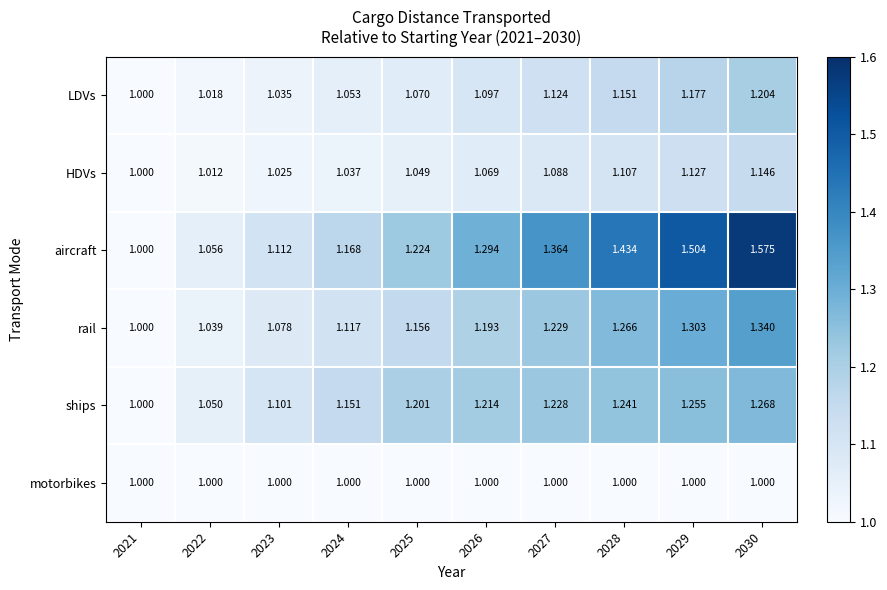

Between 2021 and 2028, which series saw the biggest shift?

aircraft